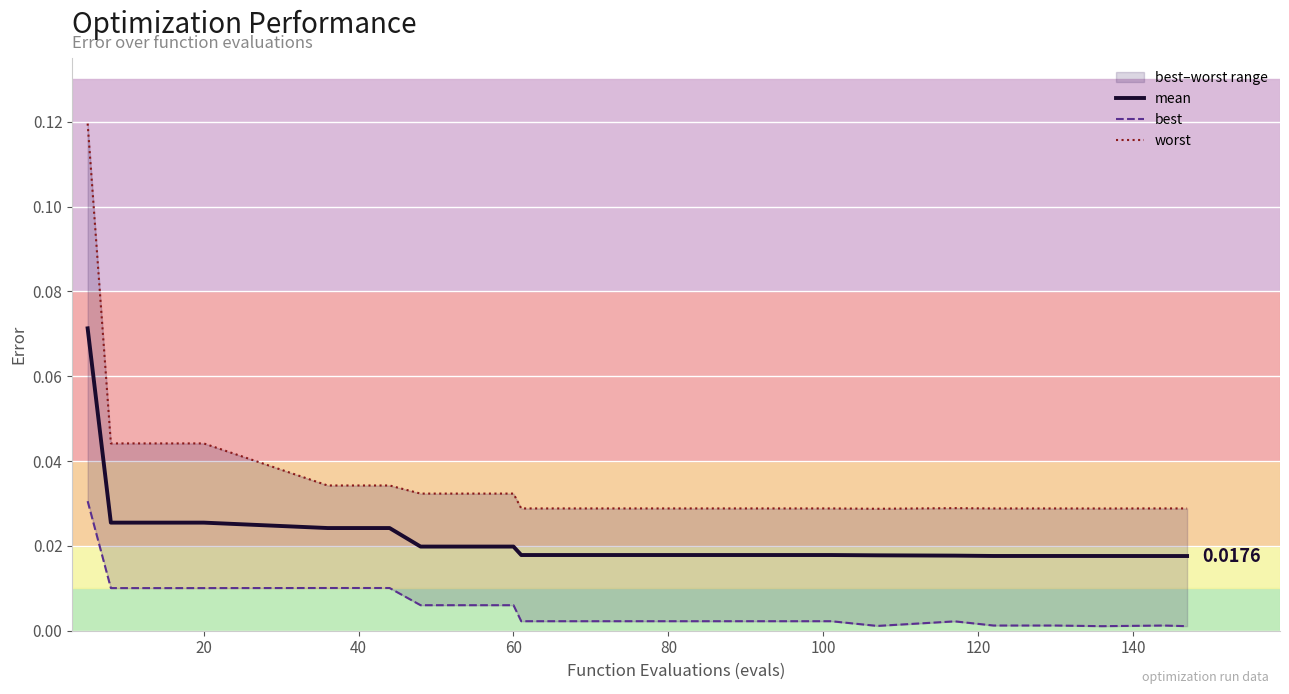

Reading right to left, extract all data points from this chart.

mean: 0.0	0.0	0.0	0.0	0.0	0.0	0.0	0.0	0.0	0.0	0.0	0.0	0.0	0.0	0.0	0.0	0.0	0.0	0.0	0.1
best: 0.0	0.0	0.0	0.0	0.0	0.0	0.0	0.0	0.0	0.0	0.0	0.0	0.0	0.0	0.0	0.0	0.0	0.0	0.0	0.0
worst: 0.0	0.0	0.0	0.0	0.0	0.0	0.0	0.0	0.0	0.0	0.0	0.0	0.0	0.0	0.0	0.0	0.0	0.0	0.0	0.1